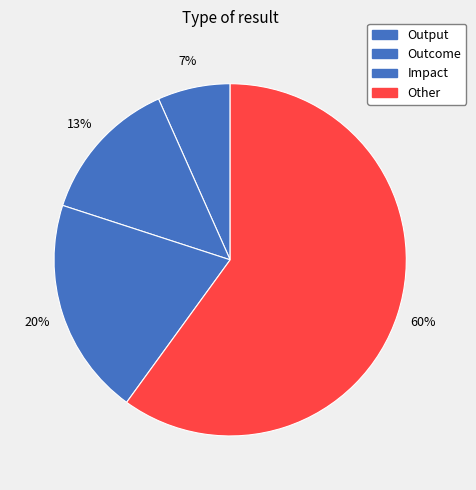

To the nearest percent, what portion does Impact represent?

20%